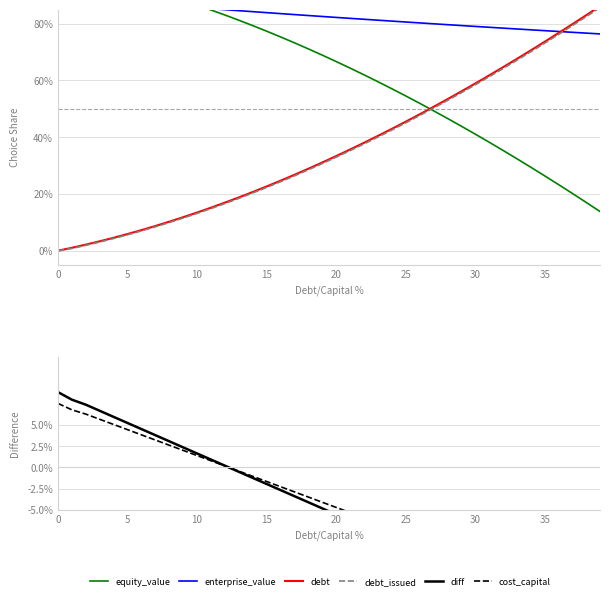

After their last crossing, which series has the higher values: cost_capital or debt?

debt